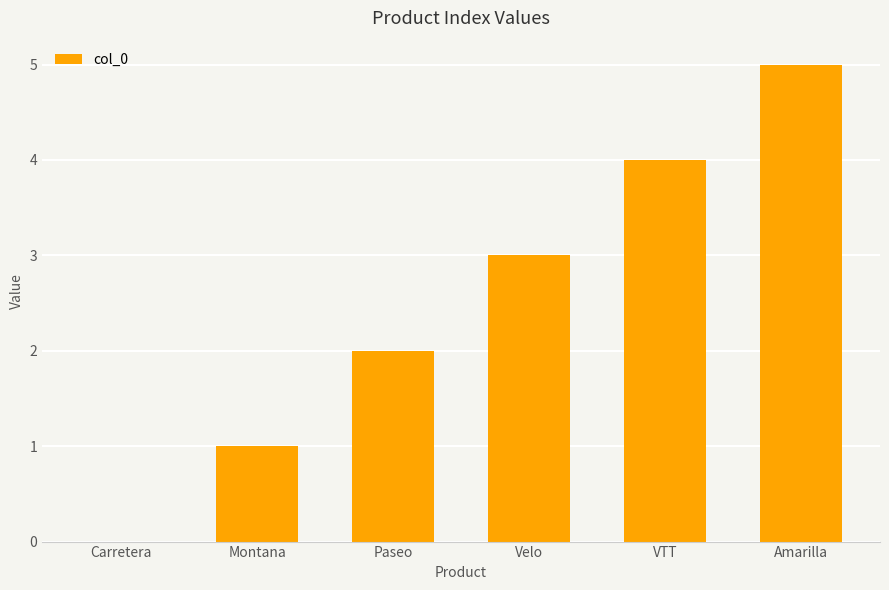

What is the difference between the values at Amarilla and Montana?

4